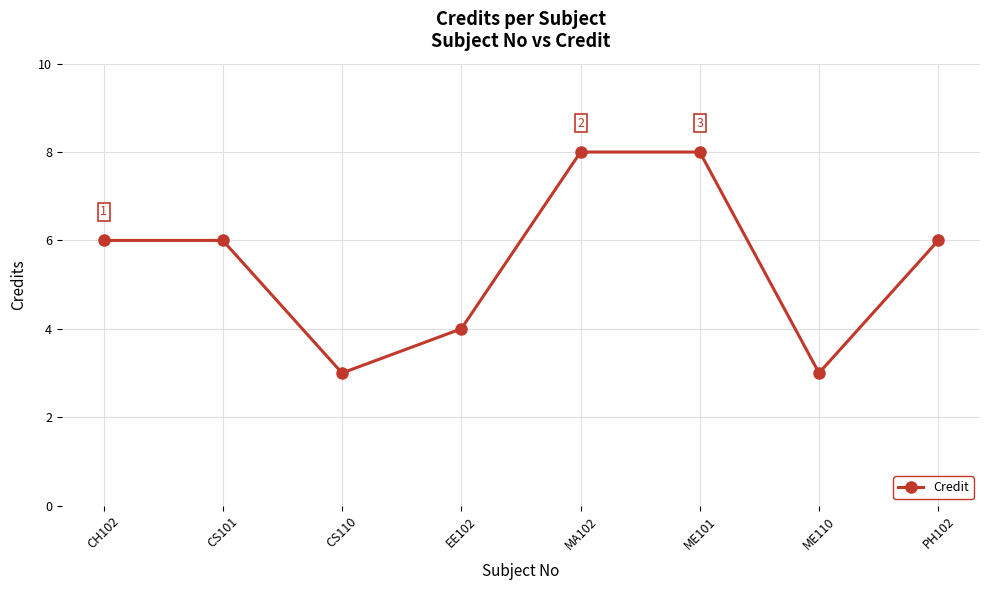

What position from the left is ME110?

7